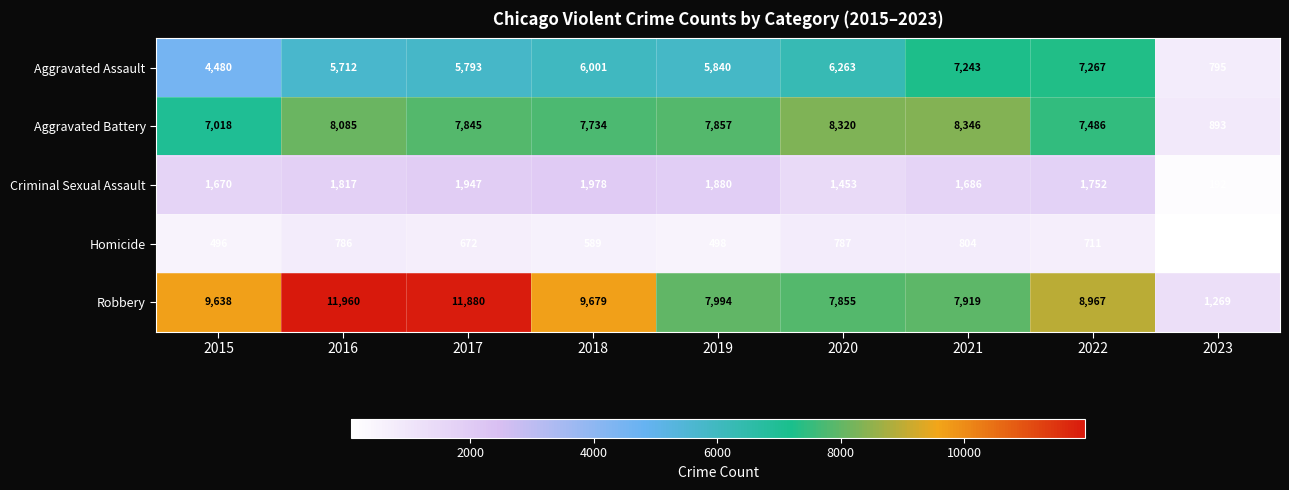

Where is Robbery nearest to the value 6614?

2020